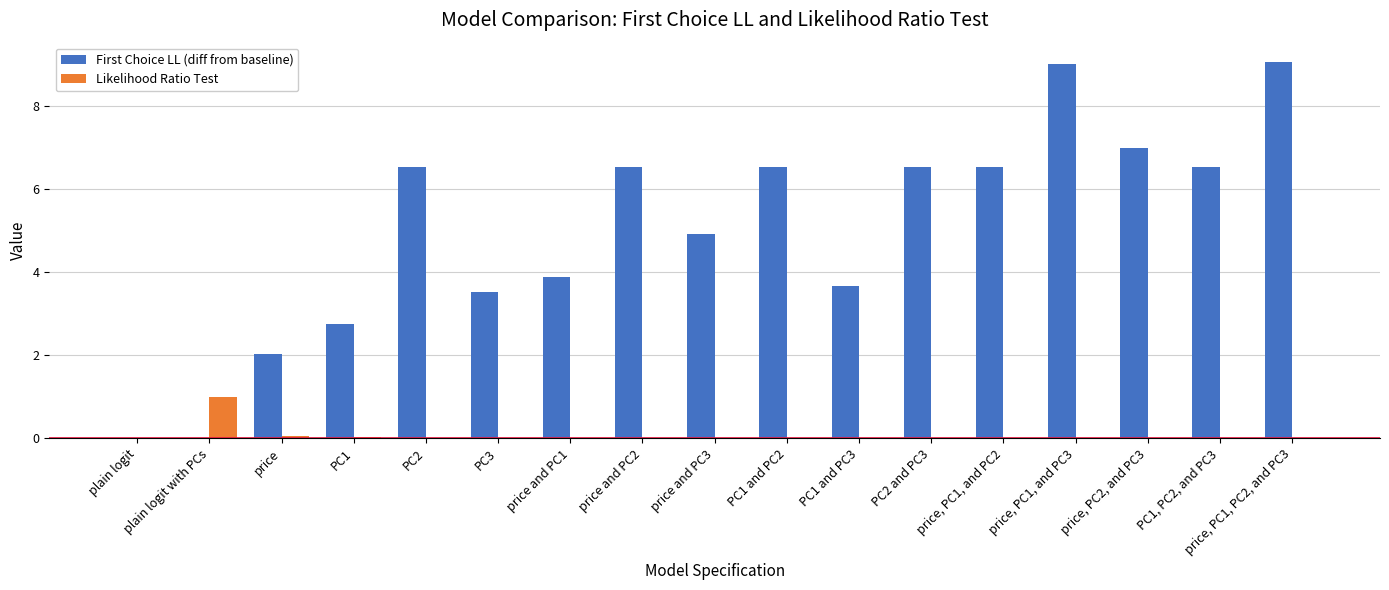

How many groups of bars are there?

17